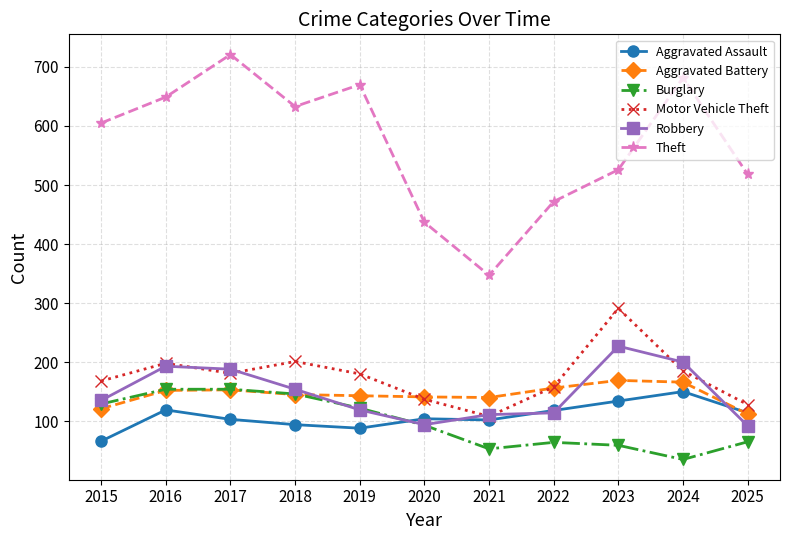

What is the difference between the highest and lowest values at 2019?

582